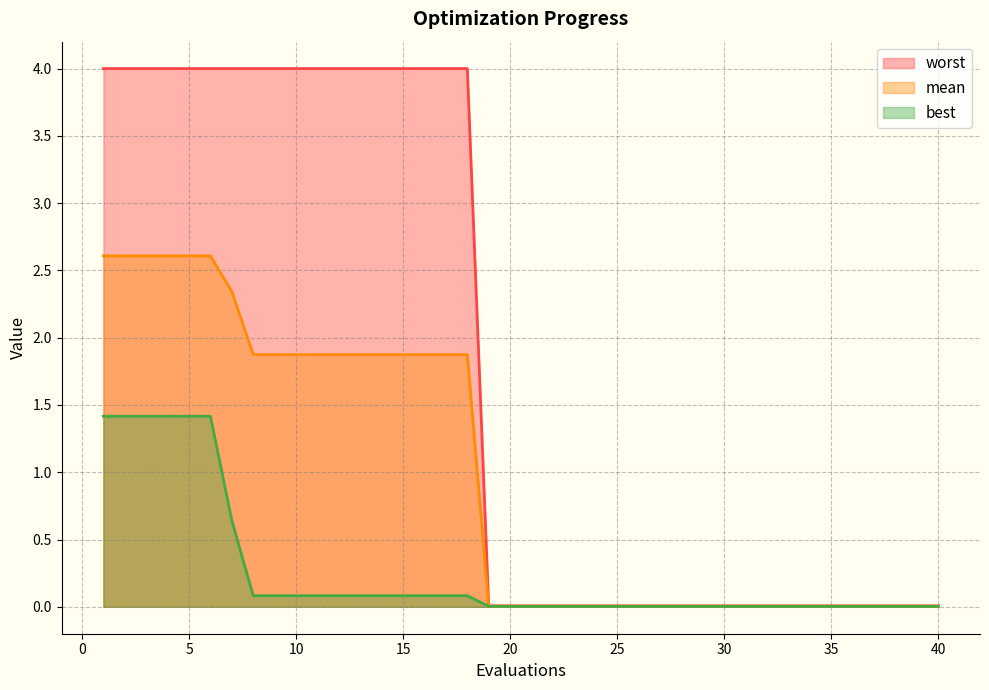

Between 26 and 19, which is larger?

26